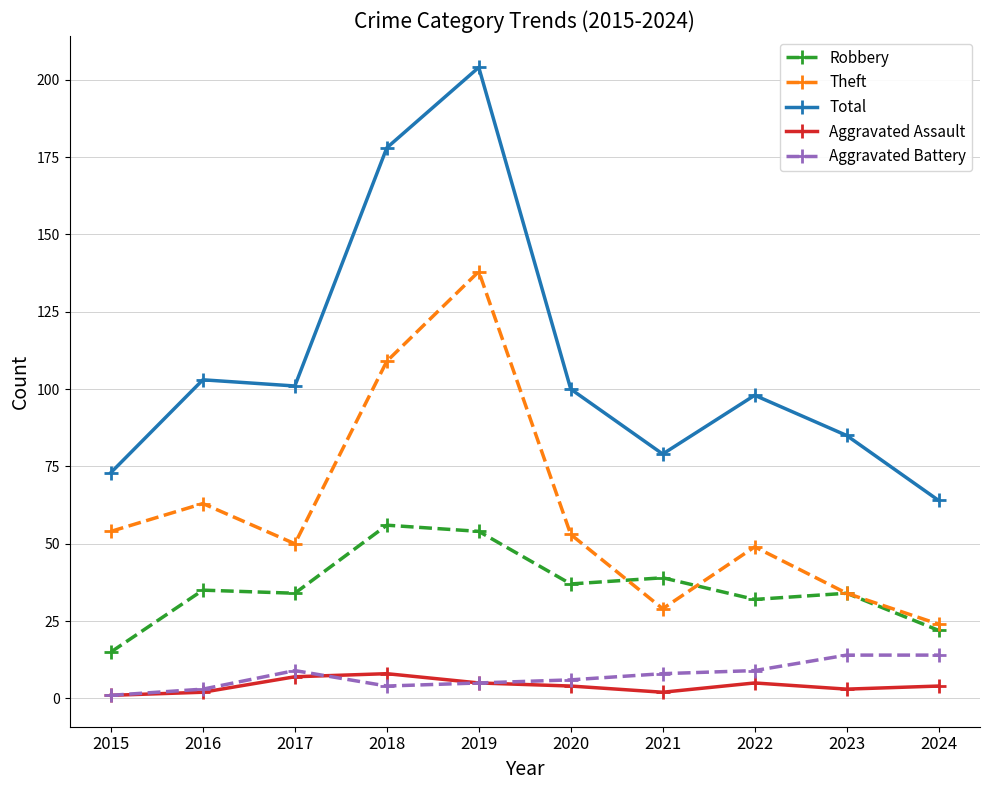

How many lines are shown in the chart?

5